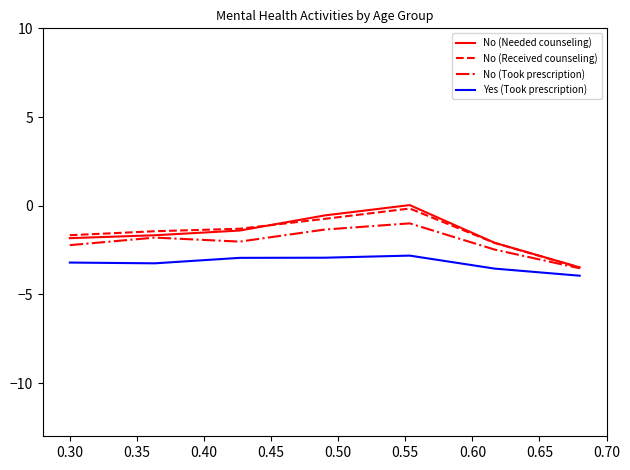

What is the minimum value for No (Received counseling)?

-3.5